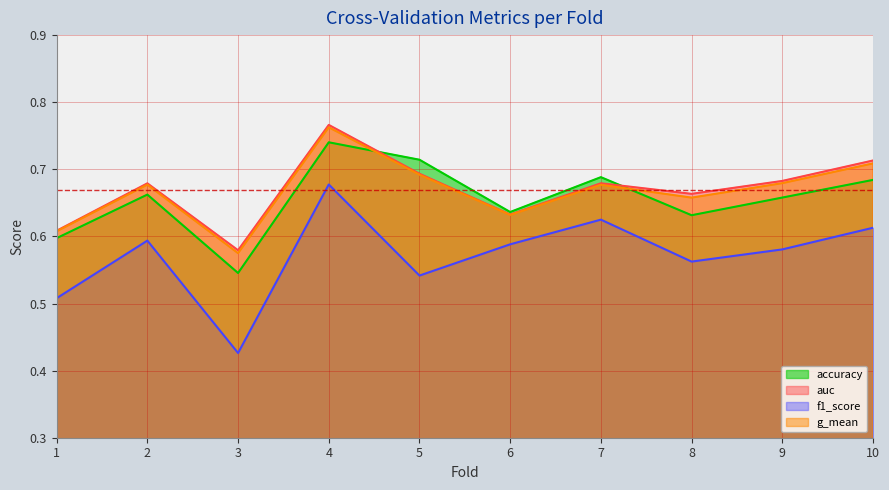

What is the maximum value for auc?

0.8